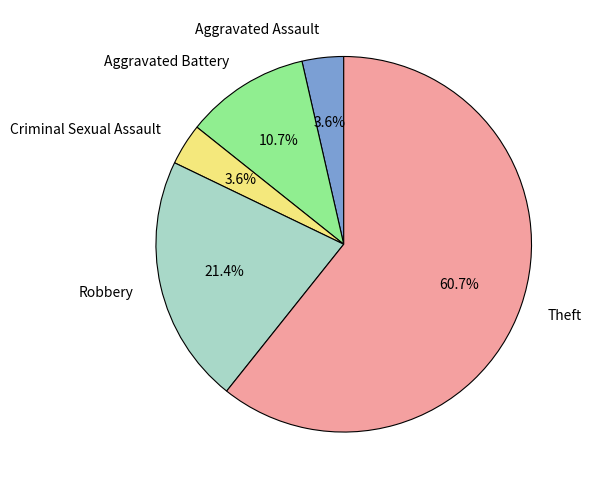

What portion of the pie excludes Aggravated Battery?

89.3%